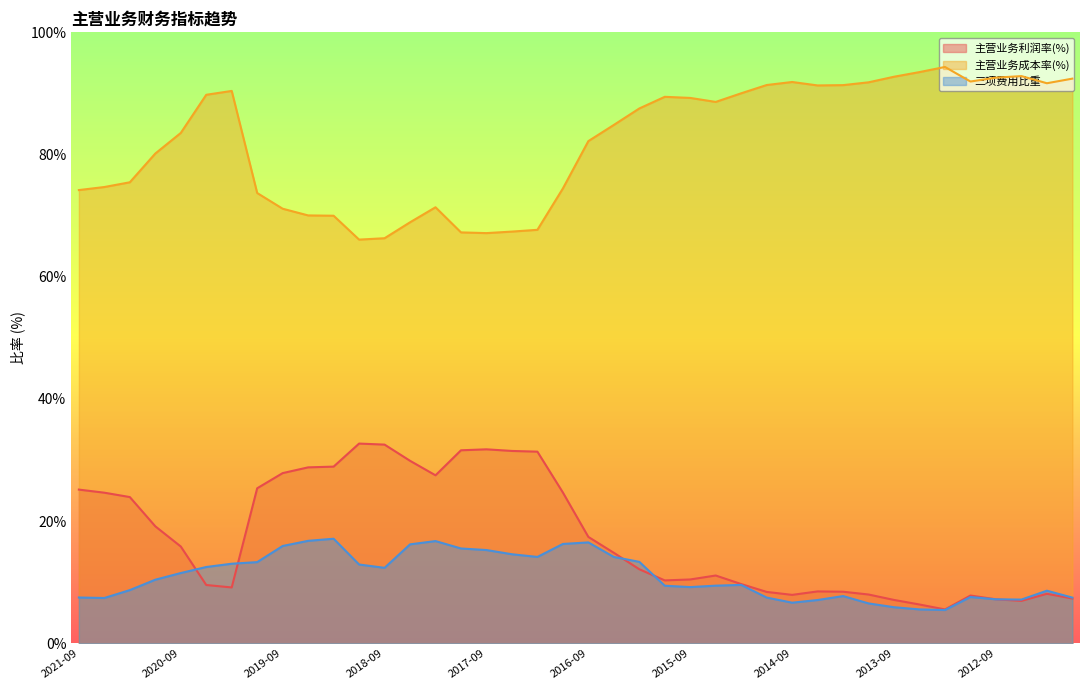

At which category does 三项费用比重 reach its first local valley?

2021-06